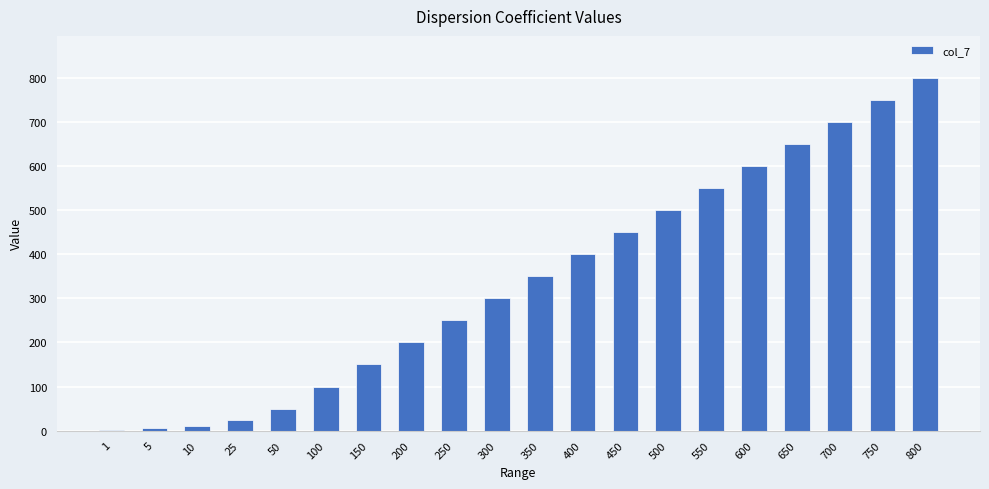

What is the average value?

342